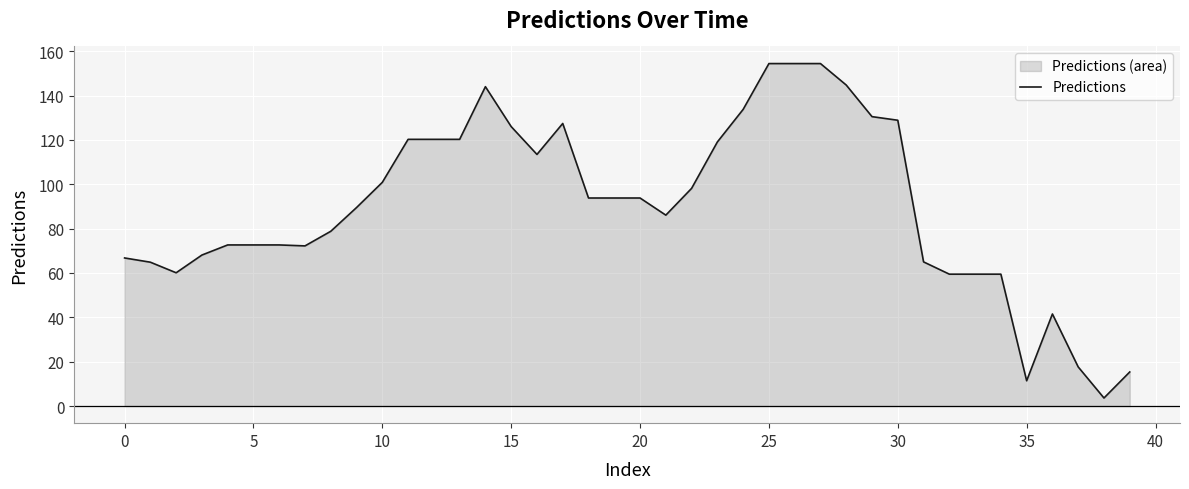

What is the difference between the maximum and minimum values?

150.8